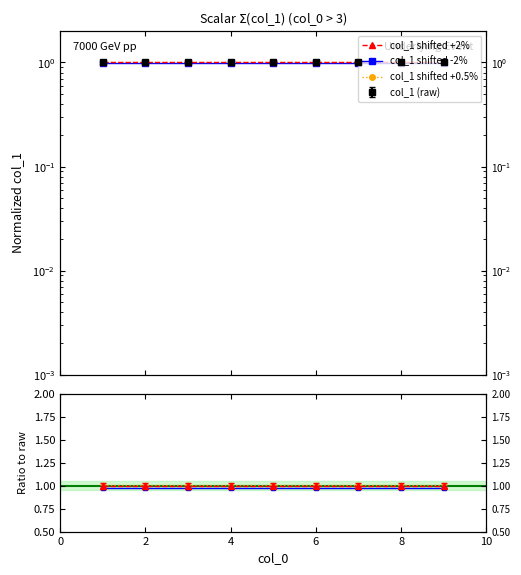

Reading left to right, transcribe all the data shown in this chart.

col_1 shifted +2%: 1.0	1.0	1.0	1.0	1.0	1.0	1.0	1.0	1.0
col_1 shifted -2%: 1.0	1.0	1.0	1.0	1.0	1.0	1.0	1.0	1.0
col_1 shifted +0.5%: 1.0	1.0	1.0	1.0	1.0	1.0	1.0	1.0	1.0